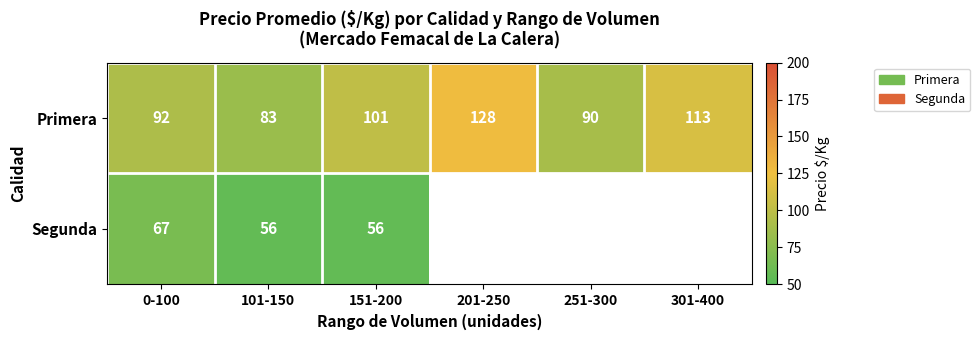

Rank the categories by Primera value from highest to lowest.

201-250, 301-400, 151-200, 0-100, 251-300, 101-150